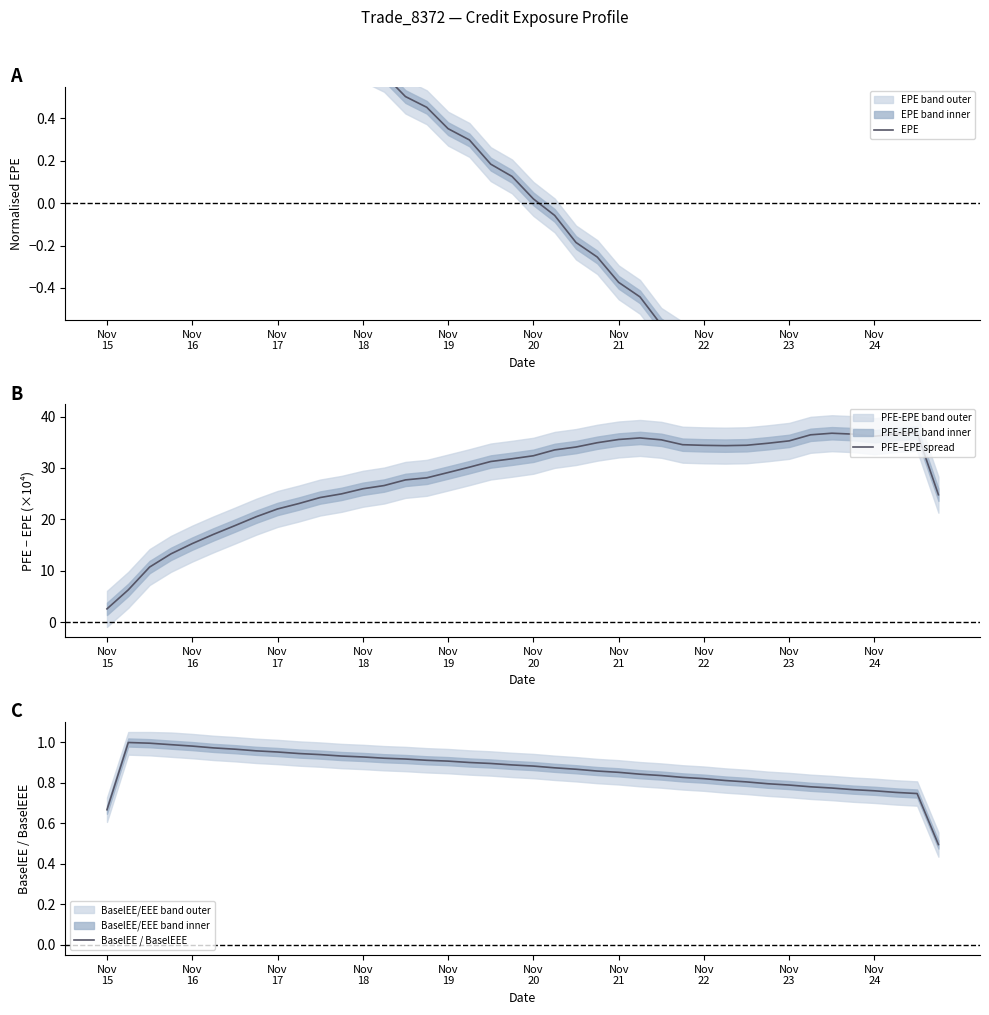

What is the minimum value for PFE−EPE spread?

2.6